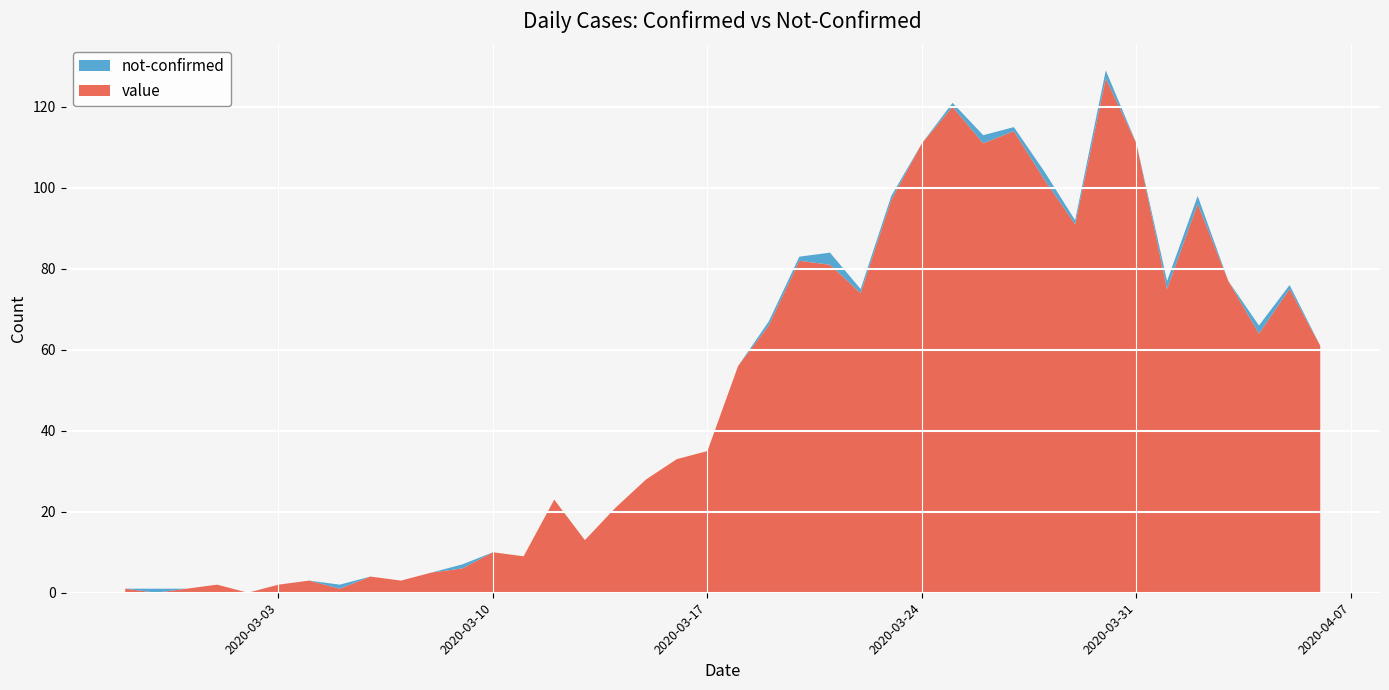

Reading left to right, list all the values displayed in this chart.

value: 2020-02-27=1	2020-02-28=0	2020-02-29=1	2020-03-01=2	2020-03-02=0	2020-03-03=2	2020-03-04=3	2020-03-05=1	2020-03-06=4	2020-03-07=3	2020-03-08=5	2020-03-09=6	2020-03-10=10	2020-03-11=9	2020-03-12=23	2020-03-13=13	2020-03-14=21	2020-03-15=28	2020-03-16=33	2020-03-17=35	2020-03-18=56	2020-03-19=66	2020-03-20=82	2020-03-21=81	2020-03-22=74	2020-03-23=97	2020-03-24=111	2020-03-25=120	2020-03-26=111	2020-03-27=114	2020-03-28=102	2020-03-29=91	2020-03-30=127	2020-03-31=111	2020-04-01=75	2020-04-02=96	2020-04-03=77	2020-04-04=64	2020-04-05=75	2020-04-06=61
not-confirmed: 2020-02-27=0	2020-02-28=1	2020-02-29=0	2020-03-01=0	2020-03-02=0	2020-03-03=0	2020-03-04=0	2020-03-05=1	2020-03-06=0	2020-03-07=0	2020-03-08=0	2020-03-09=1	2020-03-10=0	2020-03-11=0	2020-03-12=0	2020-03-13=0	2020-03-14=0	2020-03-15=0	2020-03-16=0	2020-03-17=0	2020-03-18=0	2020-03-19=1	2020-03-20=1	2020-03-21=3	2020-03-22=1	2020-03-23=1	2020-03-24=0	2020-03-25=1	2020-03-26=2	2020-03-27=1	2020-03-28=2	2020-03-29=1	2020-03-30=2	2020-03-31=0	2020-04-01=2	2020-04-02=2	2020-04-03=0	2020-04-04=2	2020-04-05=1	2020-04-06=0